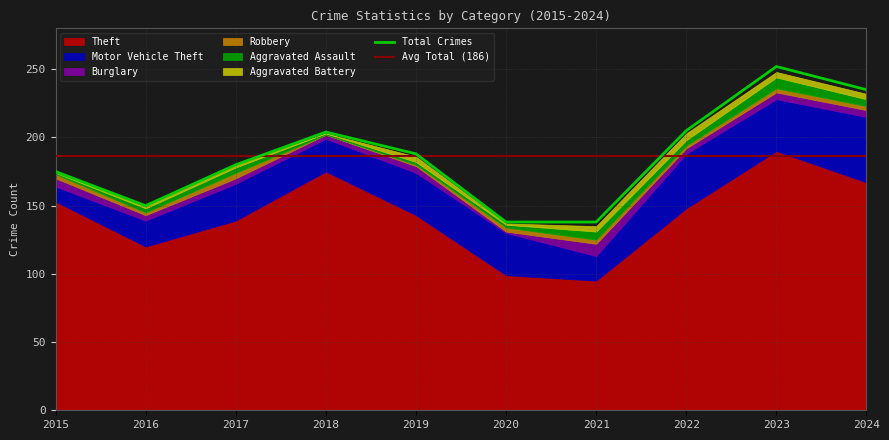

Reading right to left, extract all data points from this chart.

Theft: 167	190	148	95	99	143	175	139	120	153
Motor Vehicle Theft: 48	38	40	18	31	31	24	27	19	11
Burglary: 5	5	4	9	1	5	3	4	4	6
Robbery: 3	3	2	3	3	1	0	4	2	3
Aggravated Assault: 5	8	4	6	2	2	1	4	3	1
Aggravated Battery: 4	4	5	4	1	4	0	2	2	0